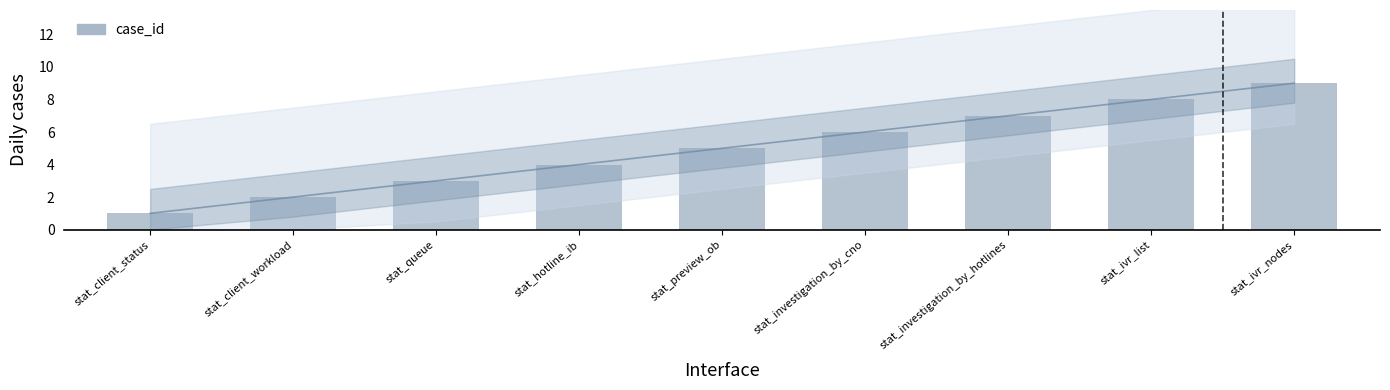

The chart shows a value of 2 at stat_client_workload. True or false?

True